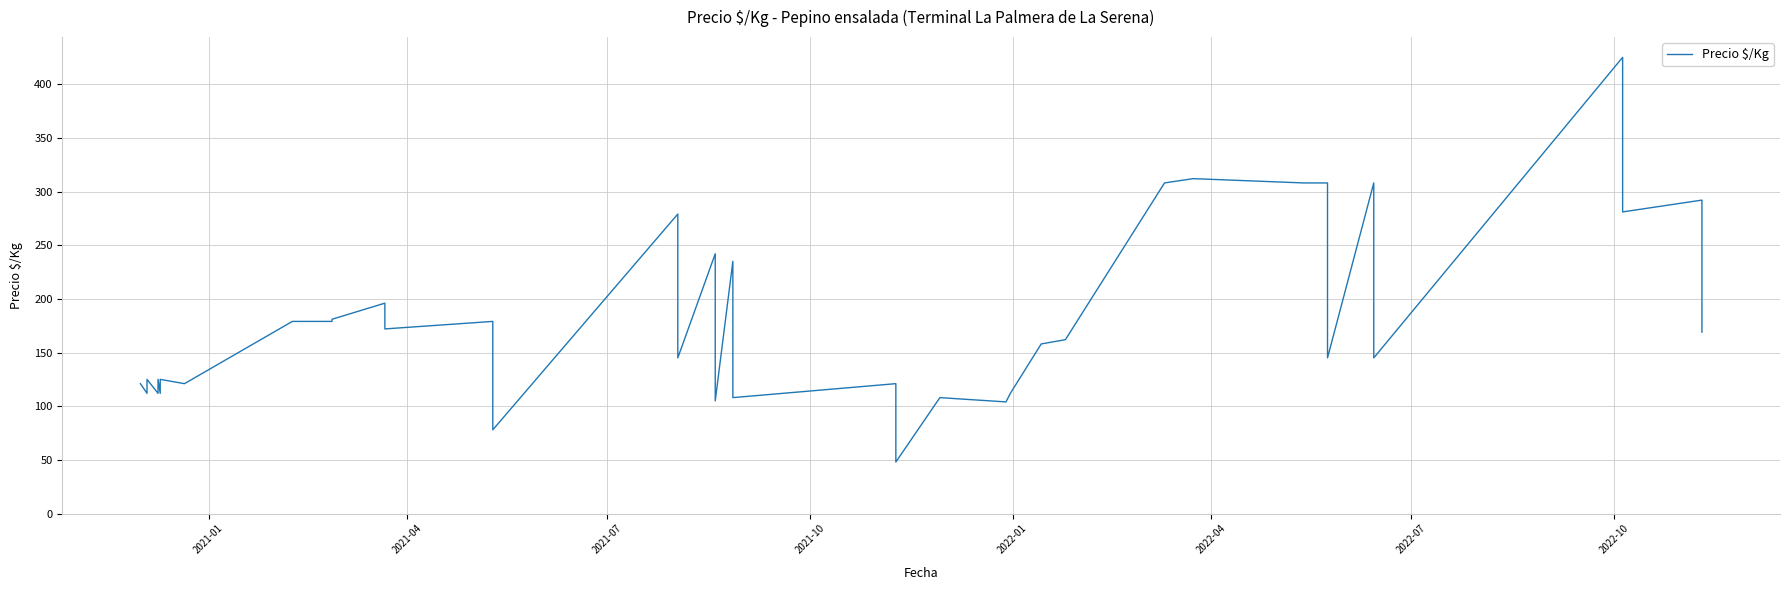

Reading right to left, transcribe all the data shown in this chart.

169	292	281	425	145	308	145	308	308	312	308	162	158	112	104	108	48	121	108	235	105	242	145	279	78	179	172	196	181	179	179	121	125	112	125	112	125	112	121